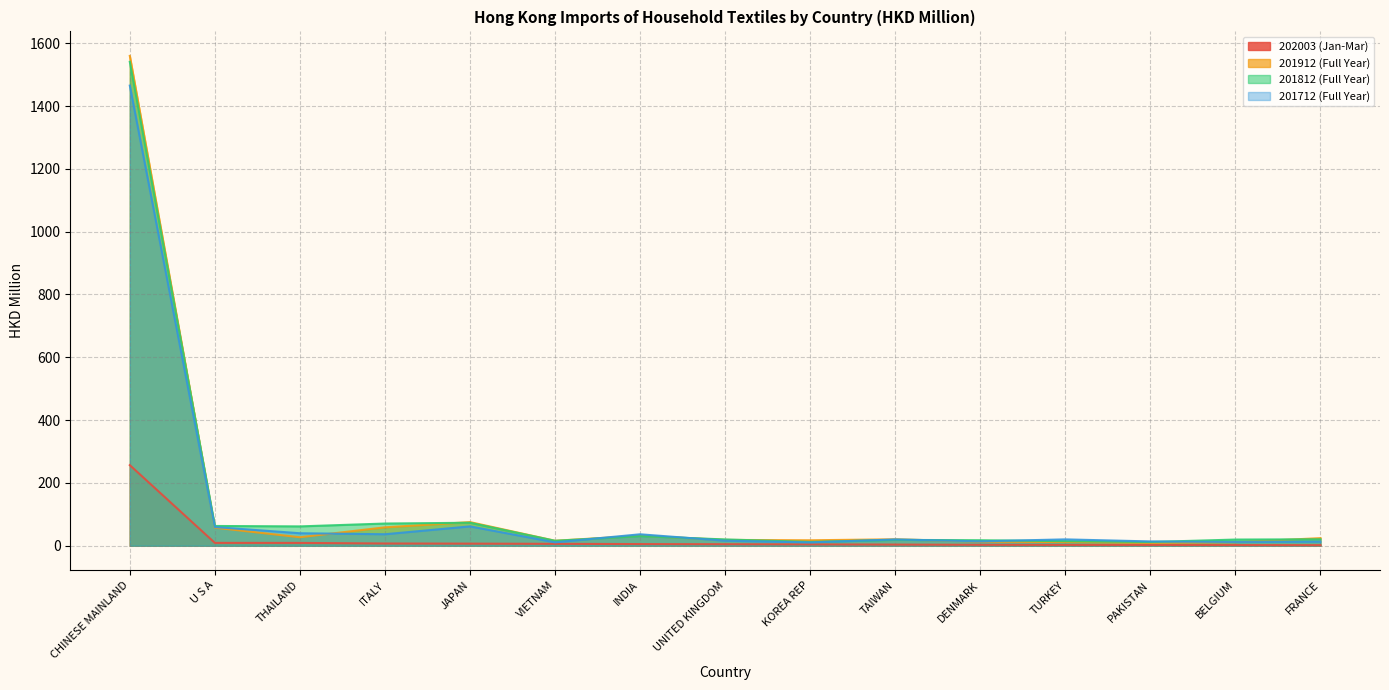

What are all the series names shown in the legend?

202003 (Jan-Mar), 201912 (Full Year), 201812 (Full Year), 201712 (Full Year)